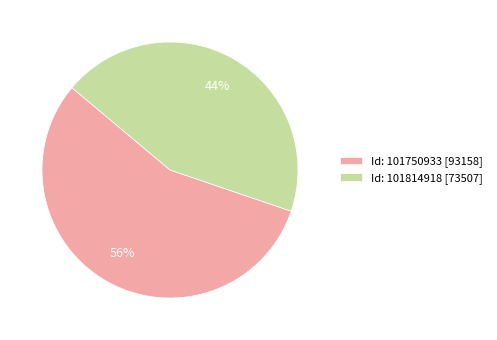

Approximately how many times larger is the value at Id: 101814918 [73507] compared to Id: 101750933 [93158]?

0.8